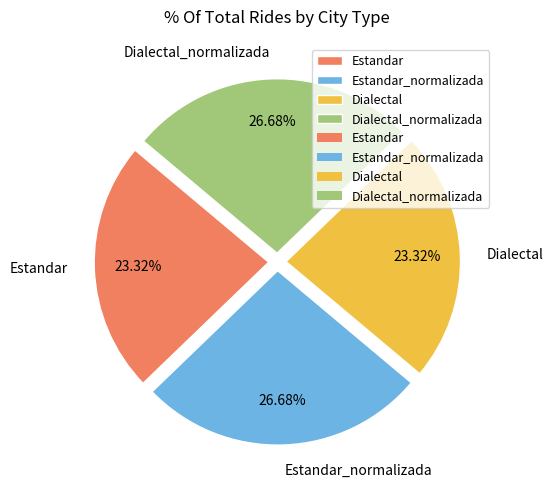

To the nearest percent, what is the difference between the largest and smallest slice percentages?

3%